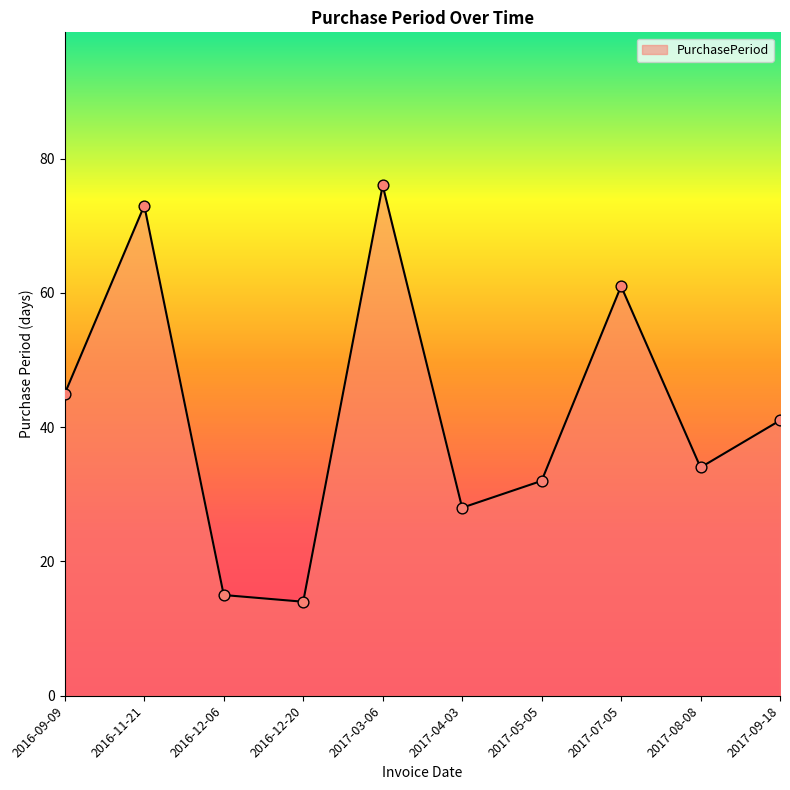

What is the change in value from 2016-11-21 to 2017-09-18?

-32